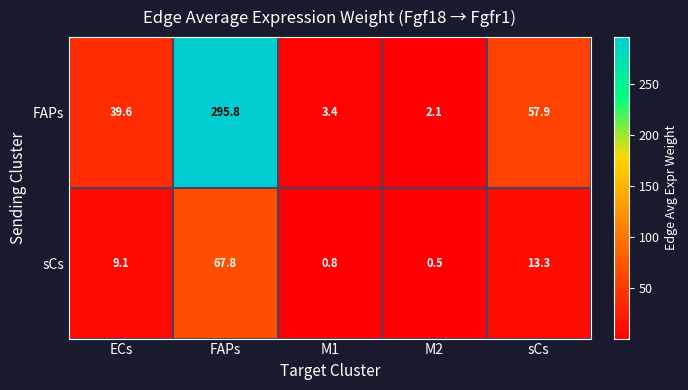

Reading left to right, transcribe all the data shown in this chart.

FAPs: ECs=39.6	FAPs=295.8	M1=3.4	M2=2.1	sCs=57.9
sCs: ECs=9.1	FAPs=67.8	M1=0.8	M2=0.5	sCs=13.3